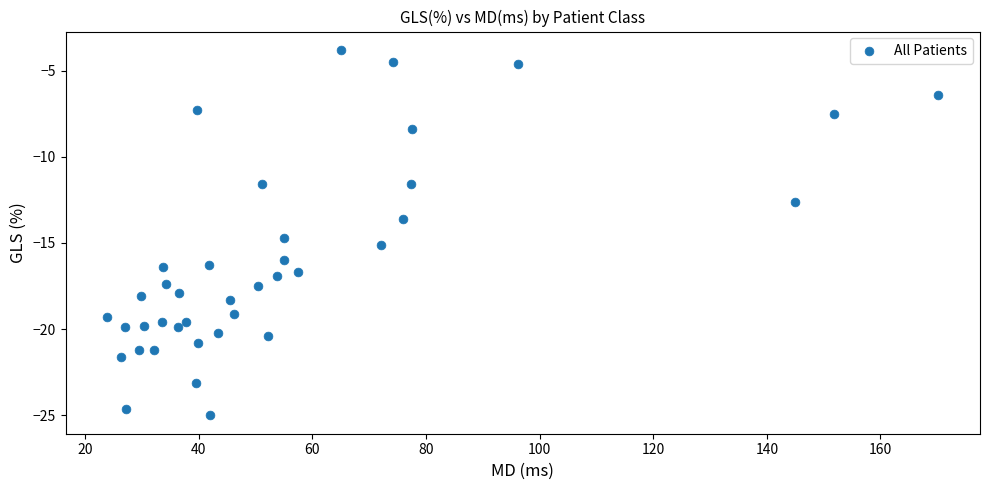

What is the range of X values (max minus min)?

146.3